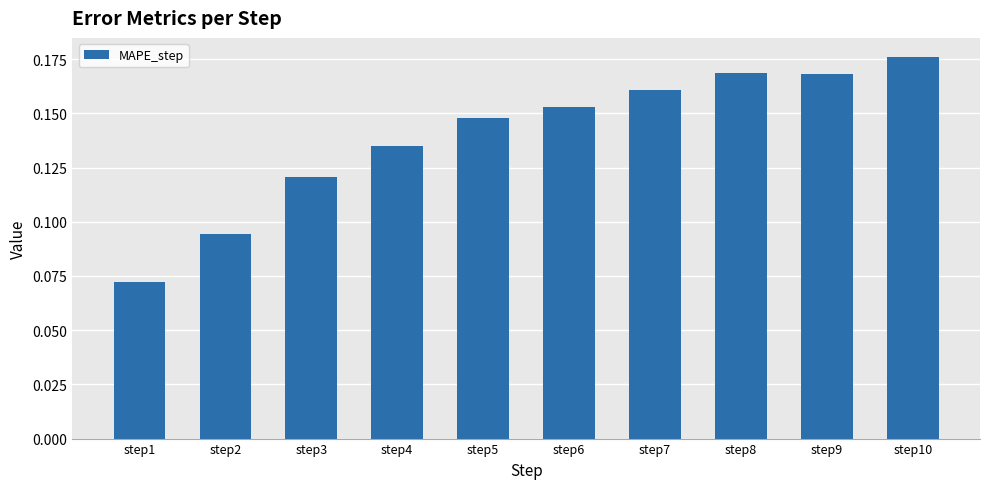

Which category has the lowest value across all series?

step1